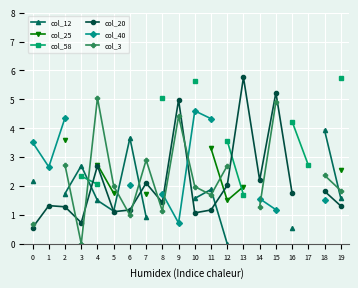

How many series are shown in this chart?

6